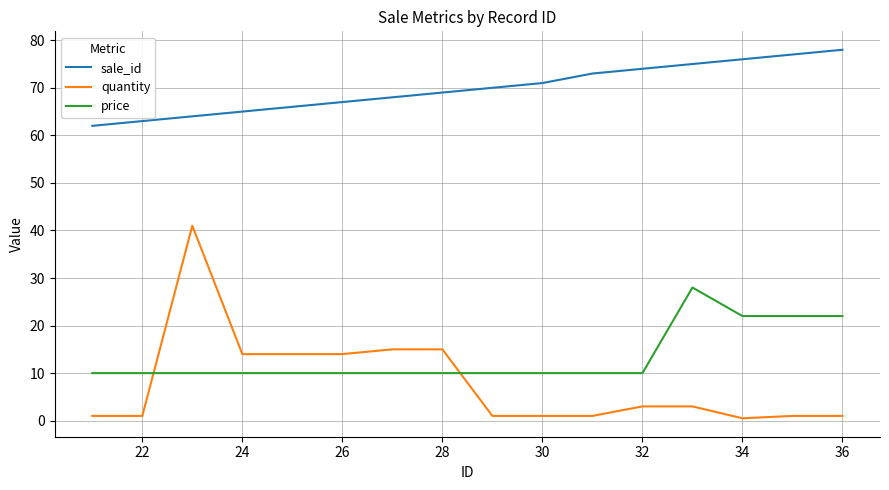

True or false: price and sale_id cross at least once.

False